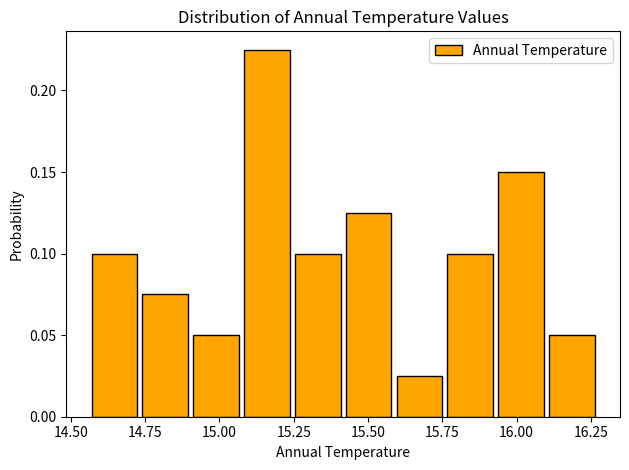

Around what value on the x-axis is the tallest bar? Give the approximate position of its centre, as read against the axis.

15.15